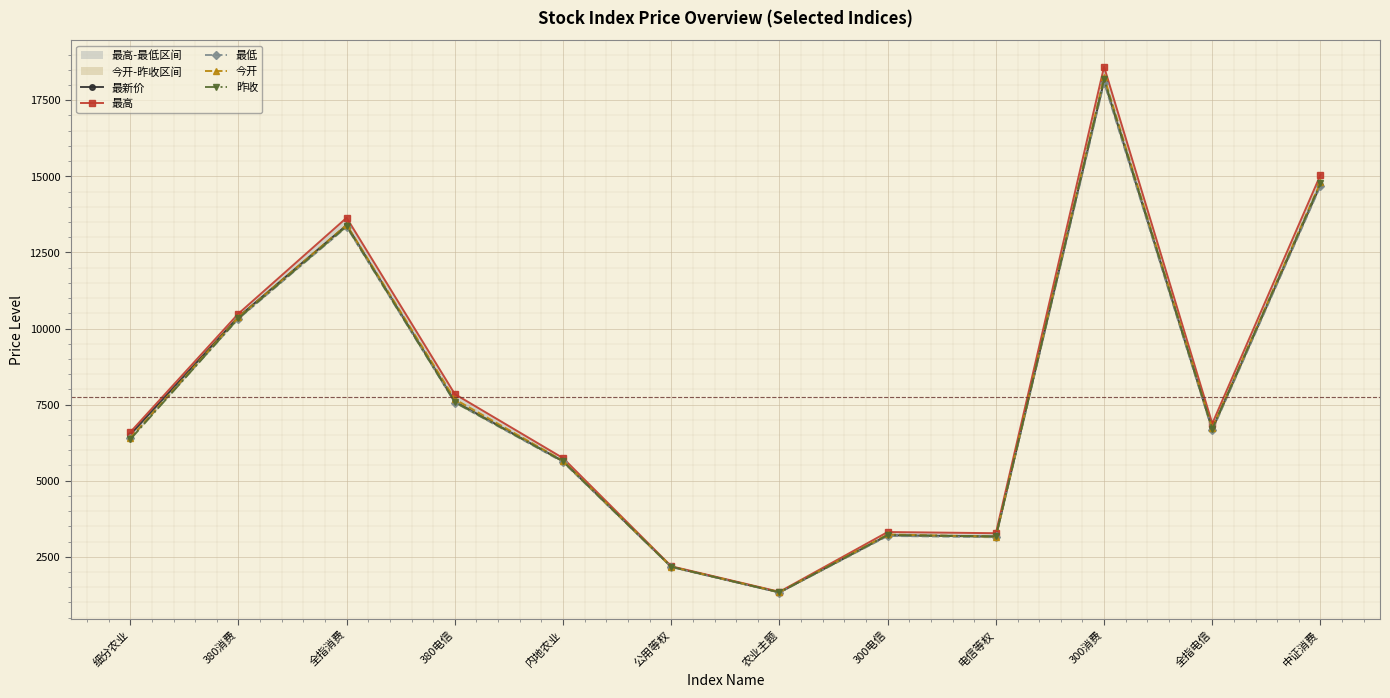

Reading right to left, list all the values displayed in this chart.

最新价: 中证消费=14725.5	全指电信=6684.8	300消费=18137.3	电信等权=3164.9	300电信=3207.8	农业主题=1331.4	公用等权=2171.8	内地农业=5638.4	380电信=7596.9	全指消费=13393.6	380消费=10381.7	细分农业=6511.4
最高: 中证消费=15047.4	全指电信=6878.1	300消费=18599.7	电信等权=3275.6	300电信=3314.5	农业主题=1350.6	公用等权=2189.7	内地农业=5742.4	380电信=7845.1	全指消费=13638.3	380消费=10488.5	细分农业=6592.6
最低: 中证消费=14684.3	全指电信=6650.4	300消费=18078.8	电信等权=3142.7	300电信=3185.3	农业主题=1326.3	公用等权=2164.1	内地农业=5615.2	380电信=7568.5	全指消费=13338.8	380消费=10319.2	细分农业=6392.9
今开: 中证消费=14803.5	全指电信=6723.1	300消费=18257.4	电信等权=3162.5	300电信=3233.2	农业主题=1339.6	公用等权=2174.7	内地农业=5655.3	380电信=7675.1	全指消费=13401.4	380消费=10368.2	细分农业=6400.7
昨收: 中证消费=14769.7	全指电信=6704.3	300消费=18185.5	电信等权=3171.6	300电信=3214.6	农业主题=1333.3	公用等权=2173.6	内地农业=5636.1	380电信=7578.9	全指消费=13359.8	380消费=10336.8	细分农业=6356.9